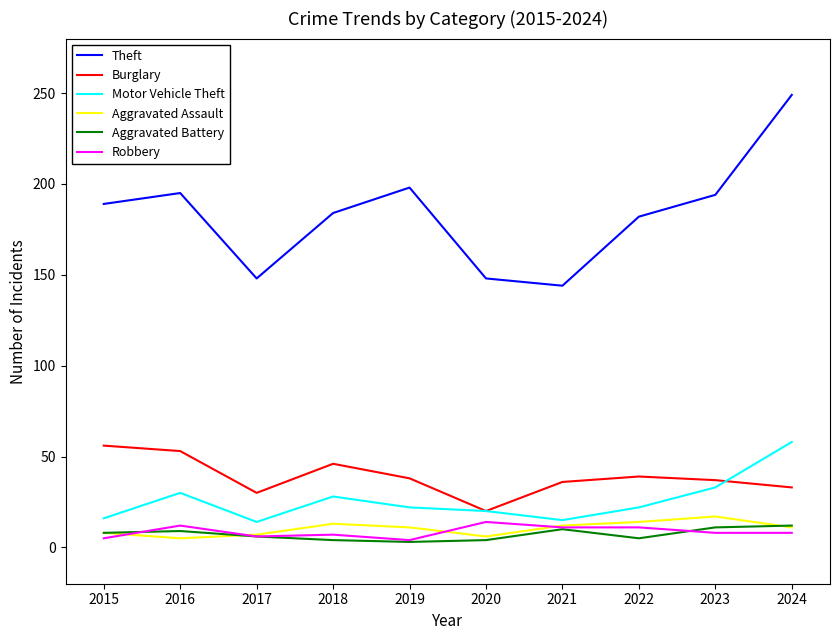

What is the spread (max minus min) of values at 2024?

241